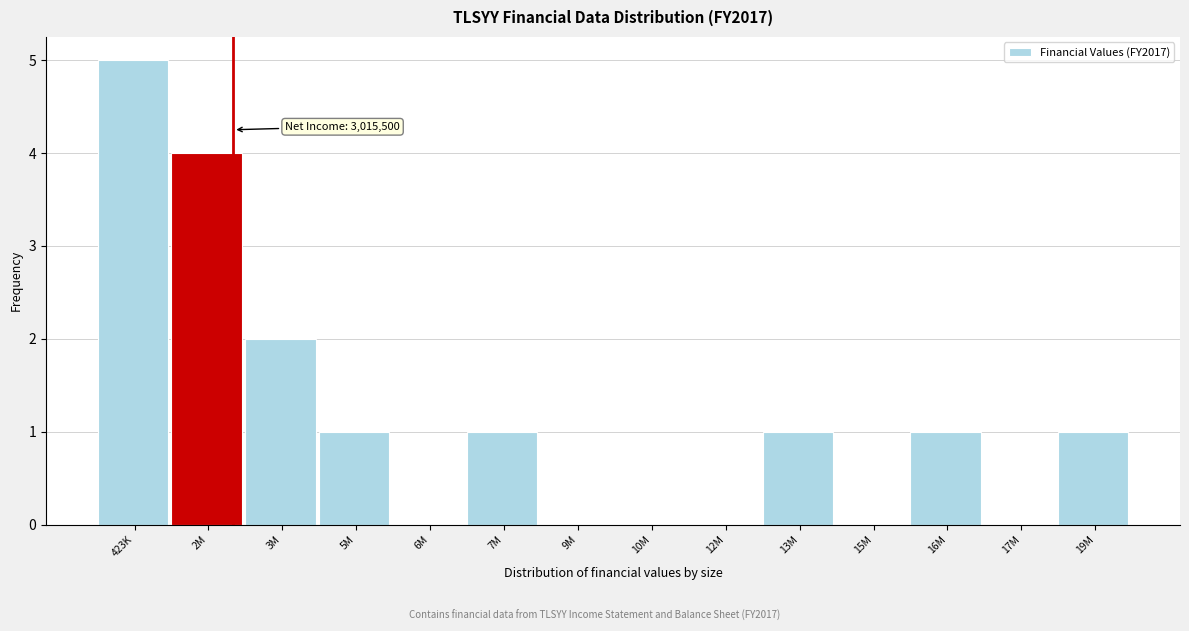

Reading left to right, extract all data points from this chart.

423K=5	2M=4	3M=2	5M=1	6M=0	7M=1	9M=0	10M=0	12M=0	13M=1	15M=0	16M=1	17M=0	19M=1